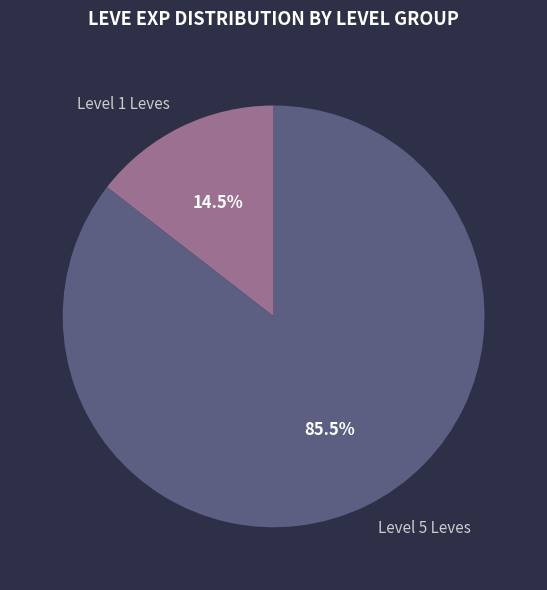

Which has a higher value, Level 1 Leves or Level 5 Leves?

Level 5 Leves